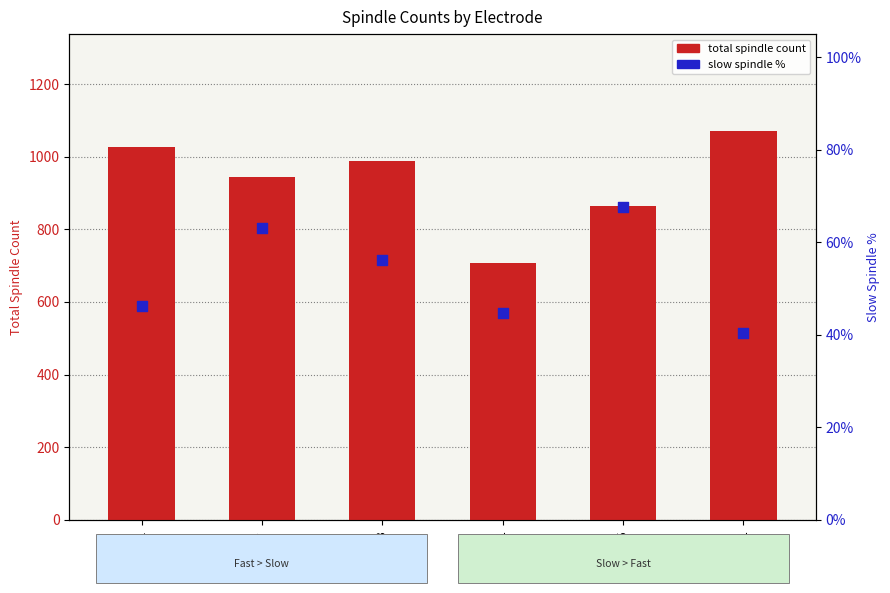

Which series has the largest total across all categories?

total spindle count